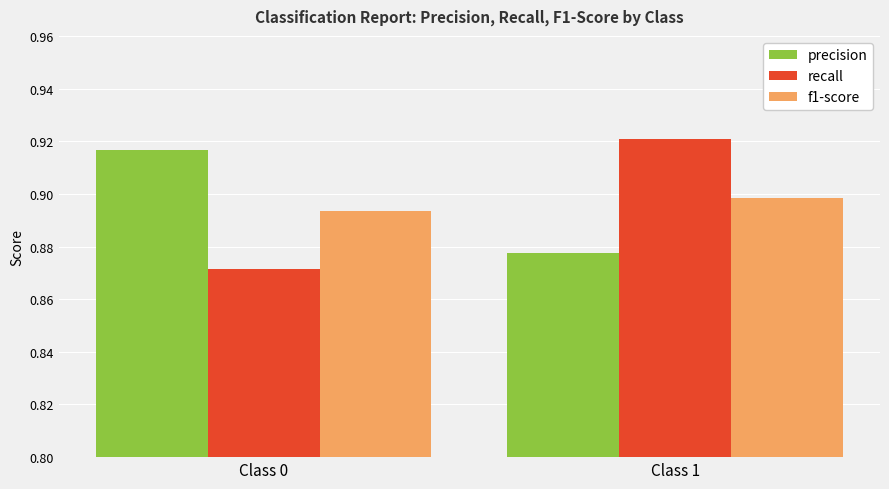

Which category has the highest value in the recall series?

Class 1